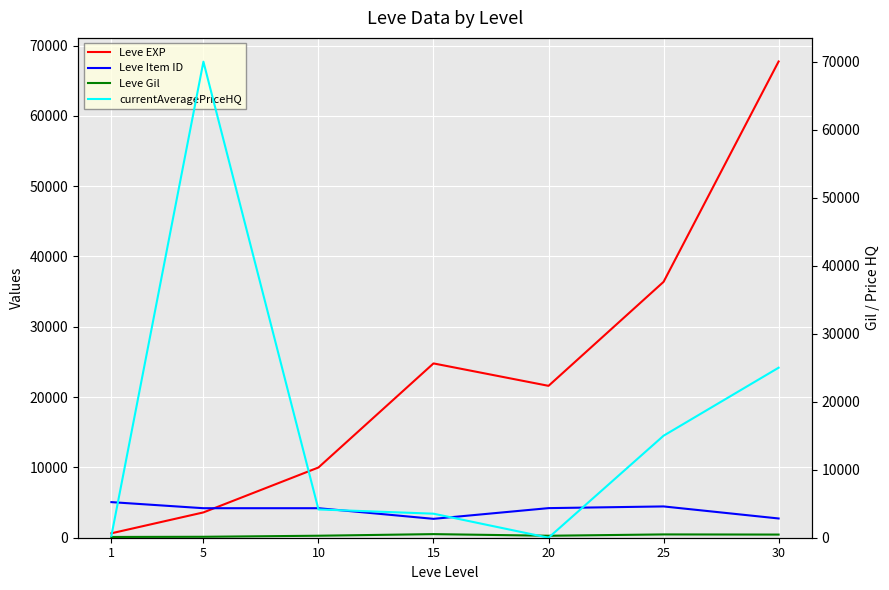

Reading left to right, what are all the values shown in this chart?

Leve EXP: 1=630.0	5=3600.0	10=9990.0	15=24790.0	20=21600.0	25=36390.0	30=67730.0
Leve Item ID: 1=5062.0	5=4197.0	10=4198.0	15=2685.0	20=4209.0	25=4450.0	30=2737.0
Leve Gil: 1=113.0	5=139.0	10=293.0	15=529.0	20=290.0	25=485.0	30=463.0
currentAveragePriceHQ: 1=275.2	5=70000.0	10=4159.8	15=3533.7	20=0.0	25=15000.0	30=25000.0